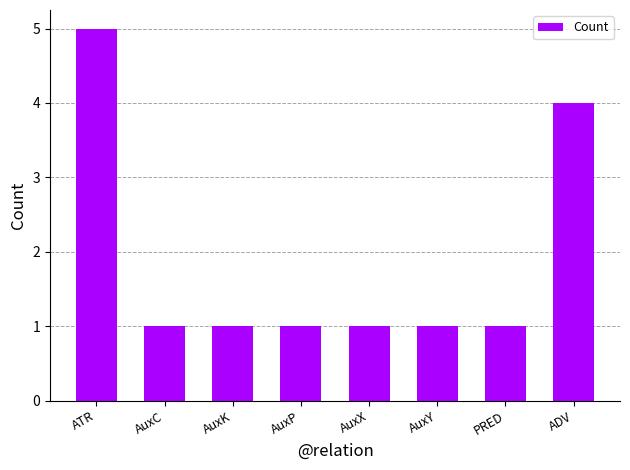

Is it true that the value at AuxY is 1?

True